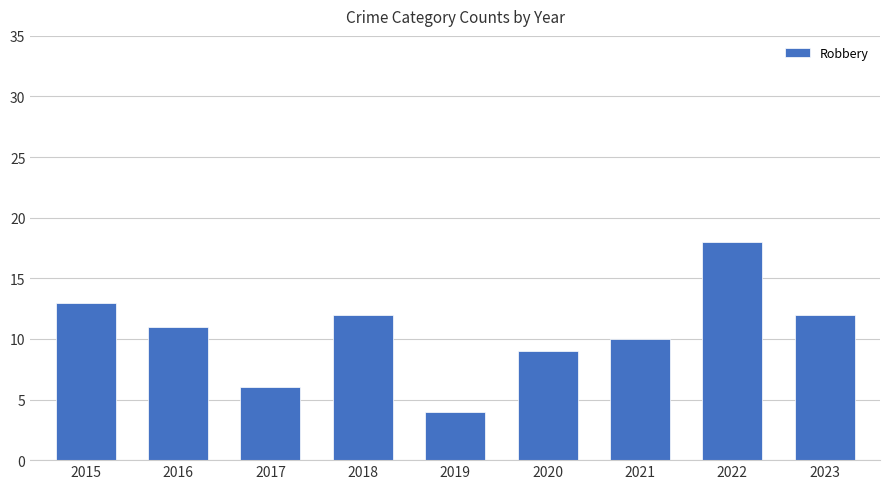

Are the bars horizontal?

No